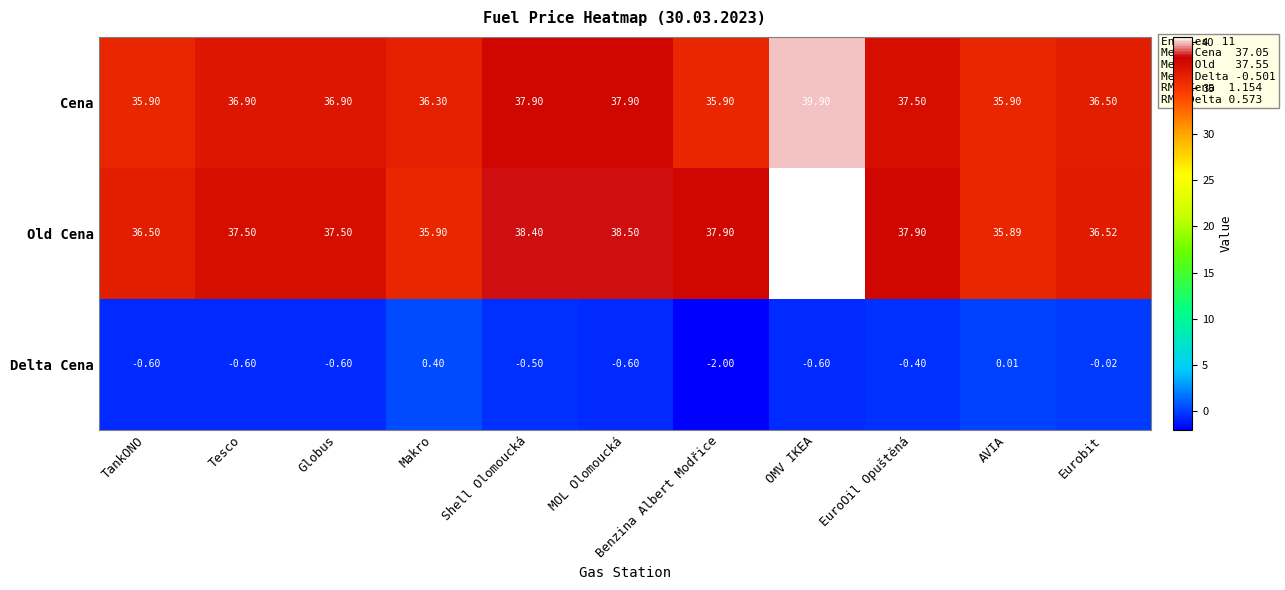

Count the number of data series in this chart.

3